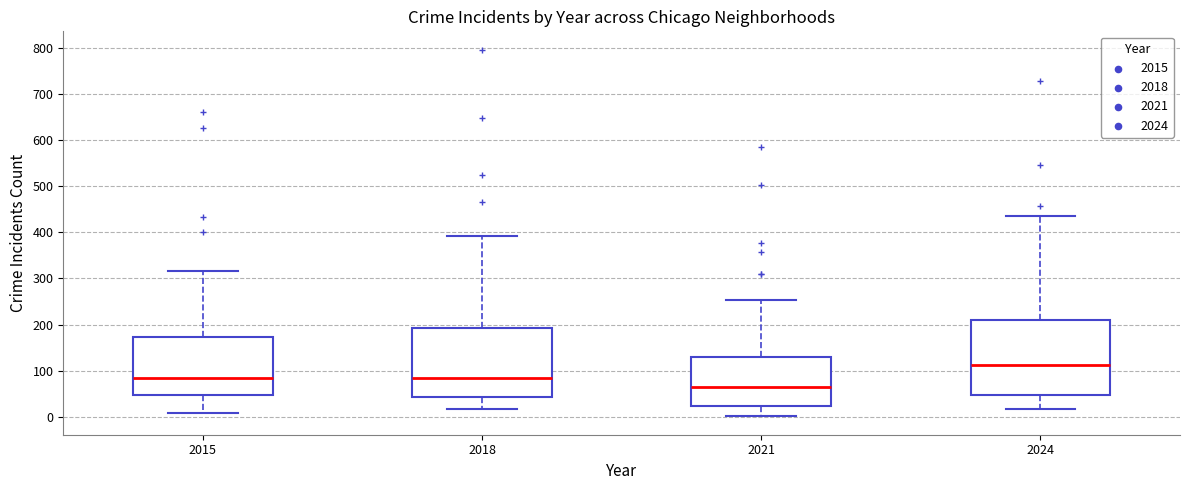

Which box is the tallest, from its lower edge to its upper edge?

2024